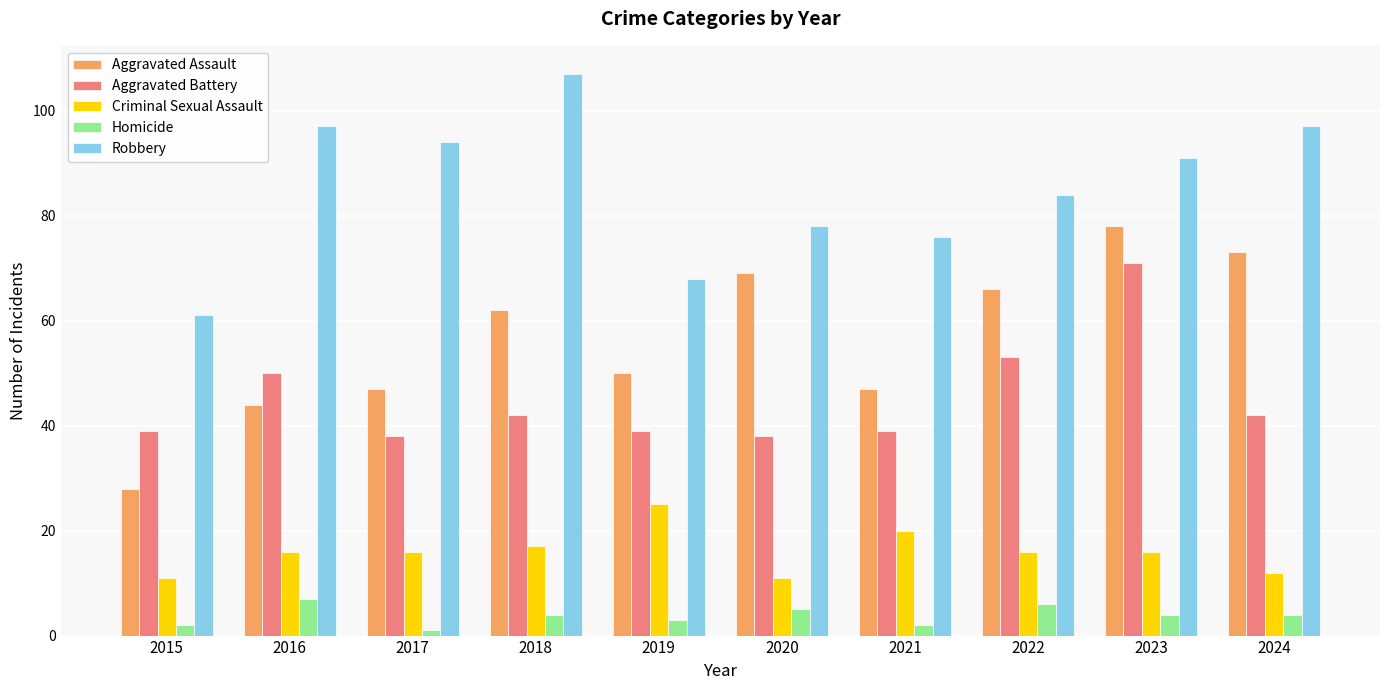

What is the spread (max minus min) of values at 2019?

65